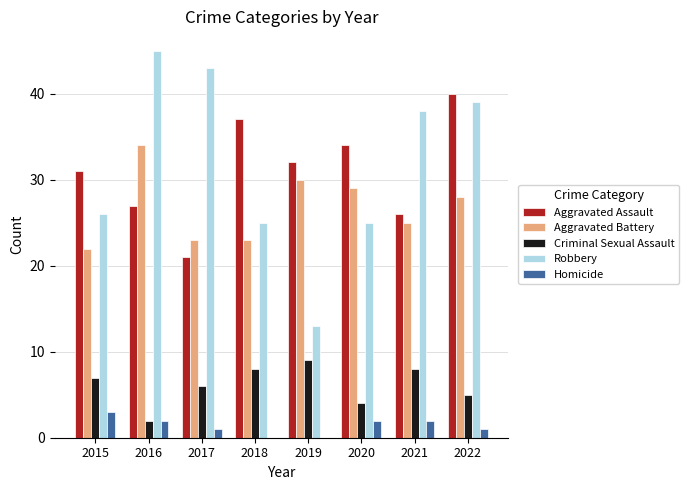

Reading right to left, transcribe all the data shown in this chart.

Aggravated Assault: 40	26	34	32	37	21	27	31
Aggravated Battery: 28	25	29	30	23	23	34	22
Criminal Sexual Assault: 5	8	4	9	8	6	2	7
Robbery: 39	38	25	13	25	43	45	26
Homicide: 1	2	2	0	0	1	2	3